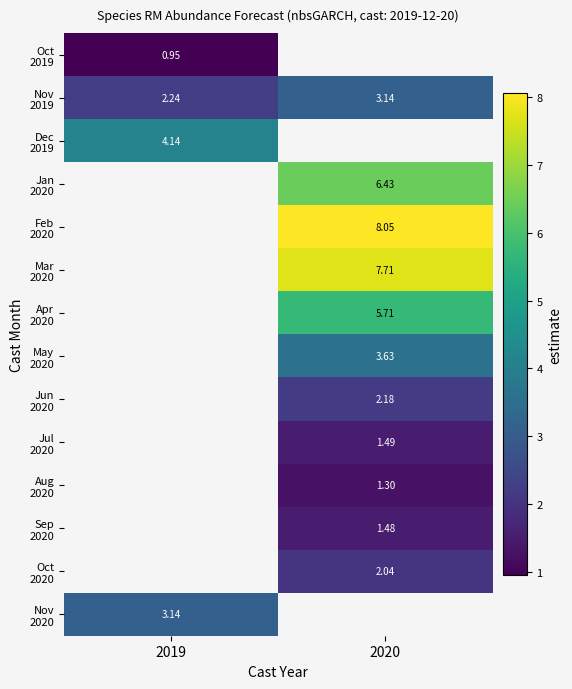

What is the minimum value shown in the chart?

0.9